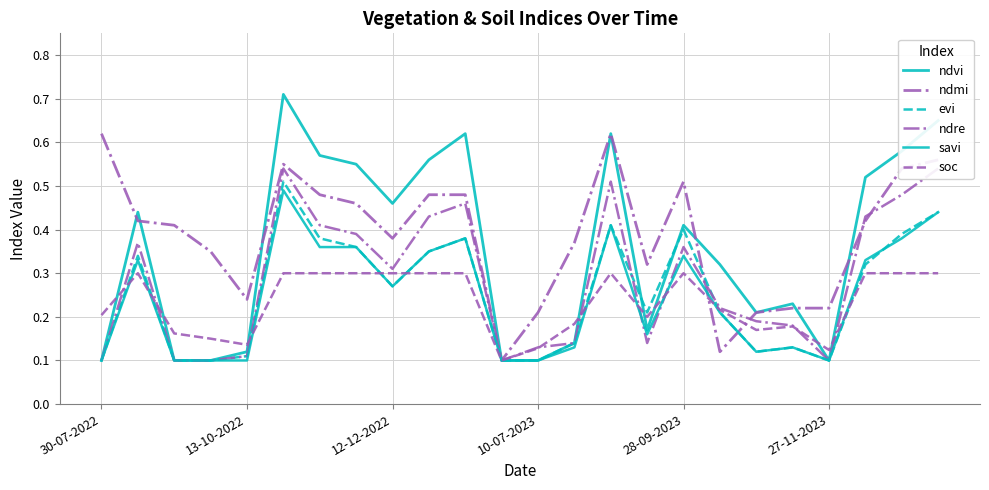

Does the chart have visible grid lines?

Yes